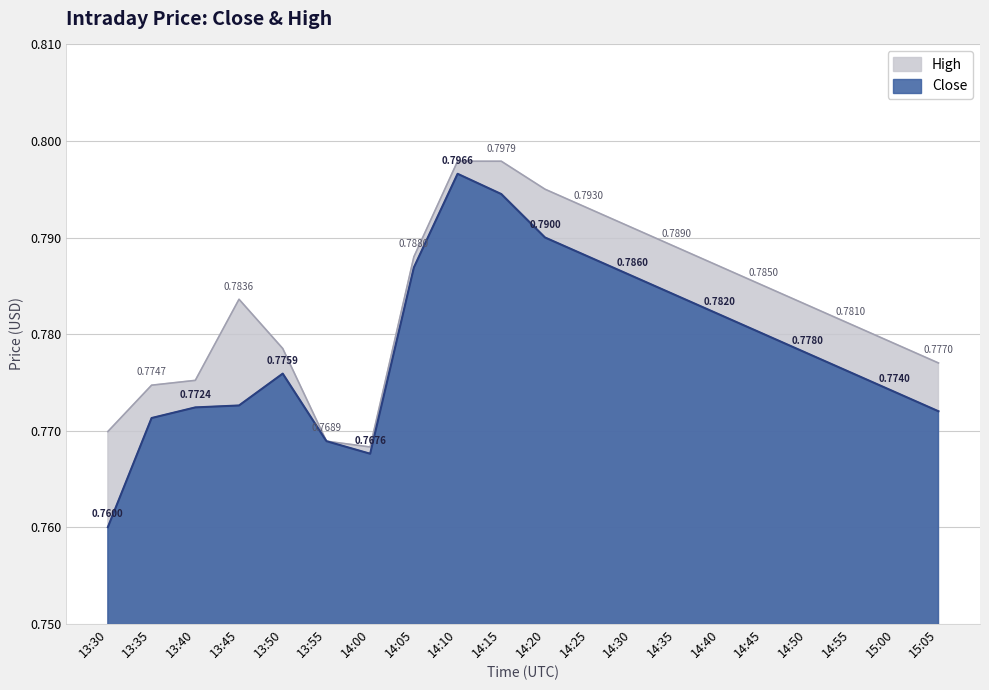

At 14:10, list the series in order from largest to smallest.

High, Close